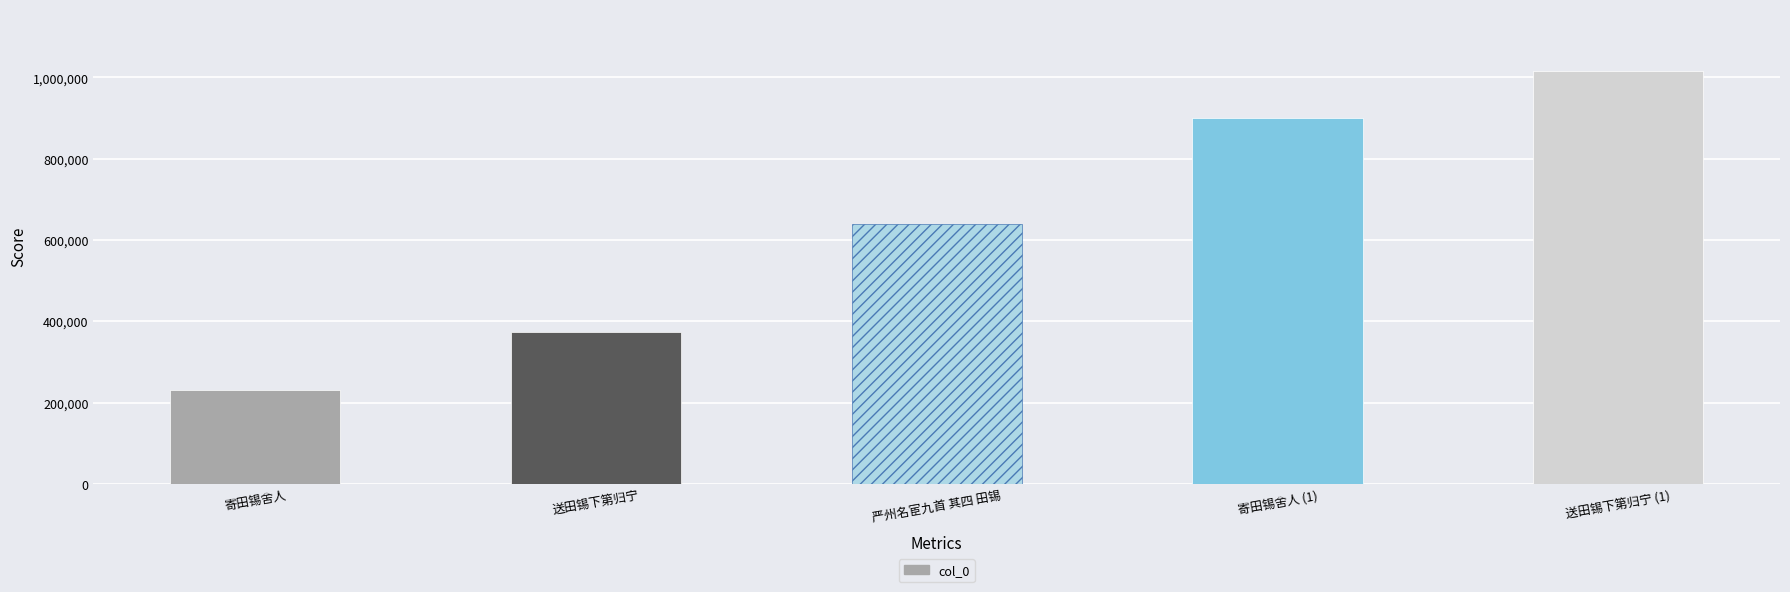

What is the sum of all values?

3158670